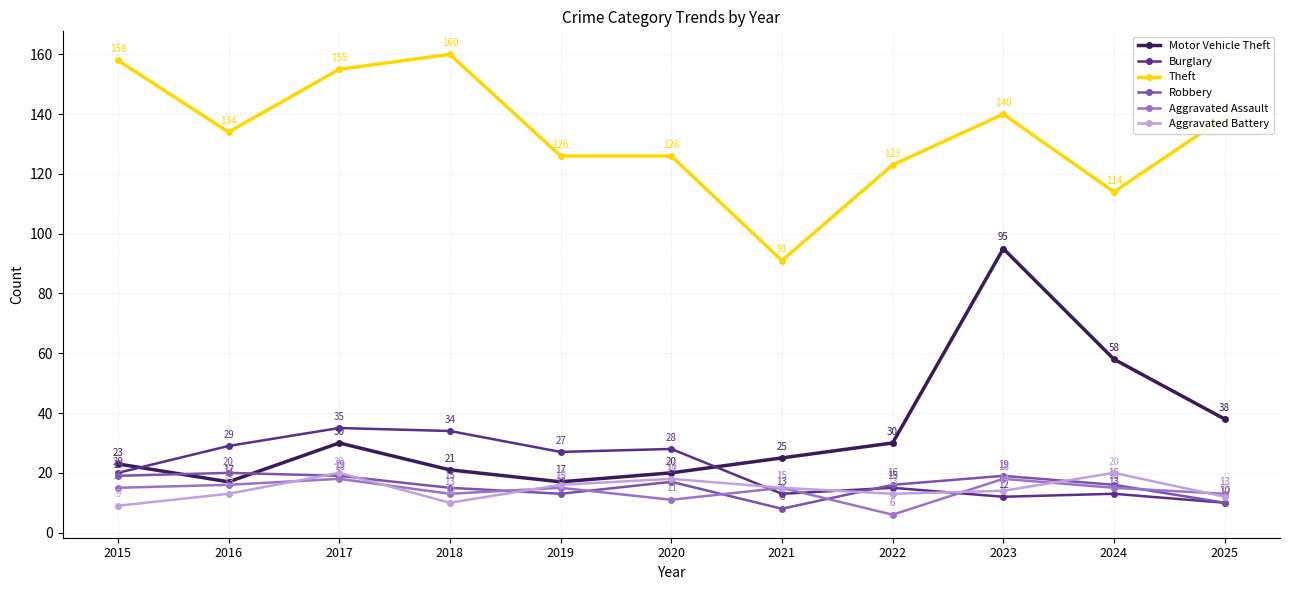

True or false: Aggravated Assault and Motor Vehicle Theft cross at least once.

False